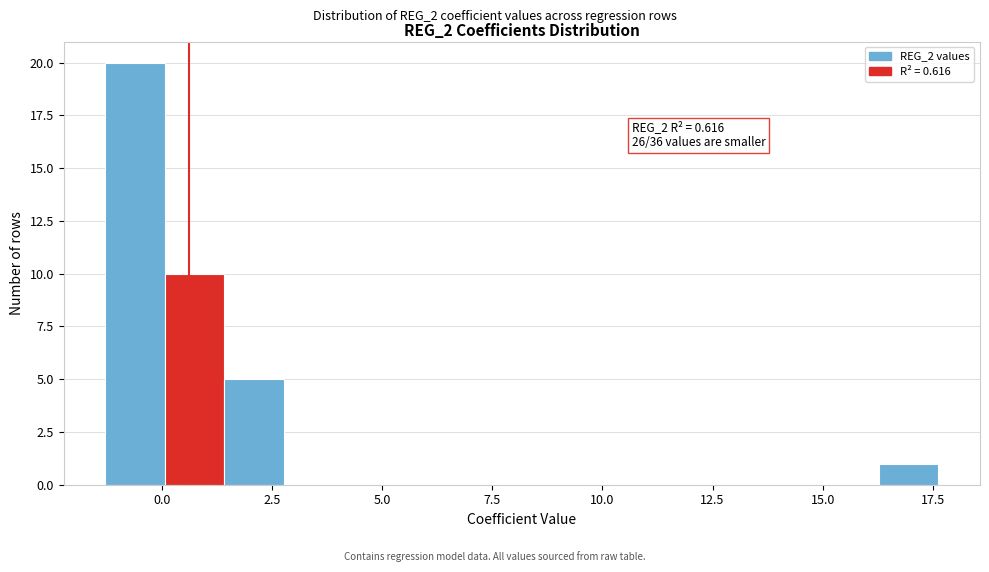

Around what value on the x-axis is the tallest bar? Give the approximate position of its centre, as read against the axis.

-0.5